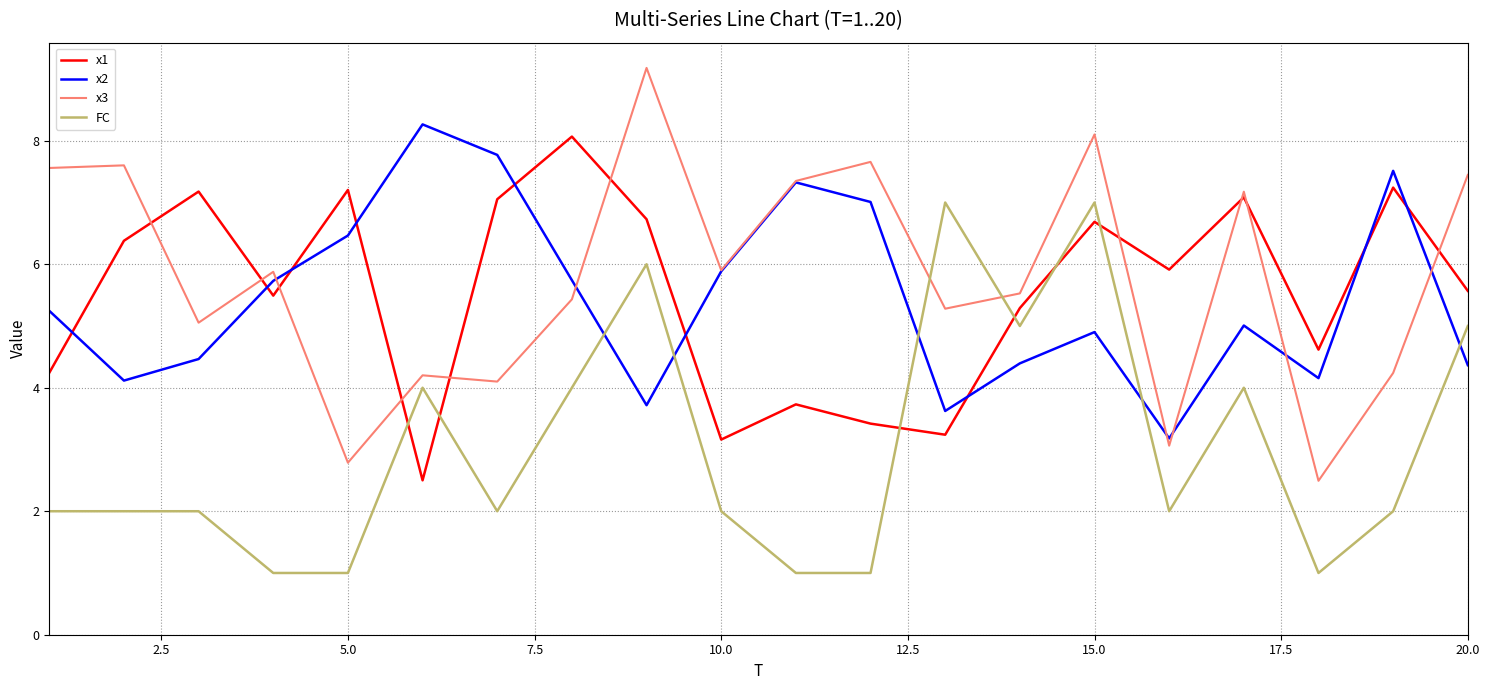

Which series has the widest spread of values?

x3